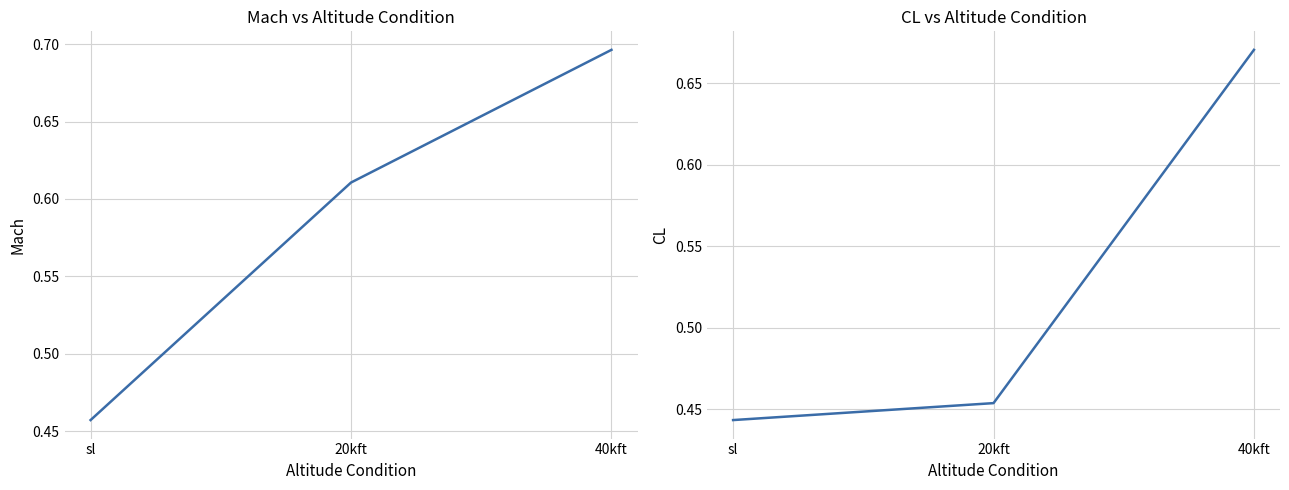

Is the value of CL at sl greater than the value of Mach at sl?

No